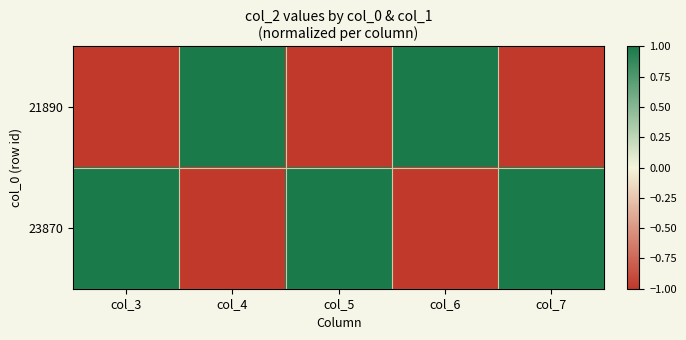

At how many categories does at least one series exceed 0?

5